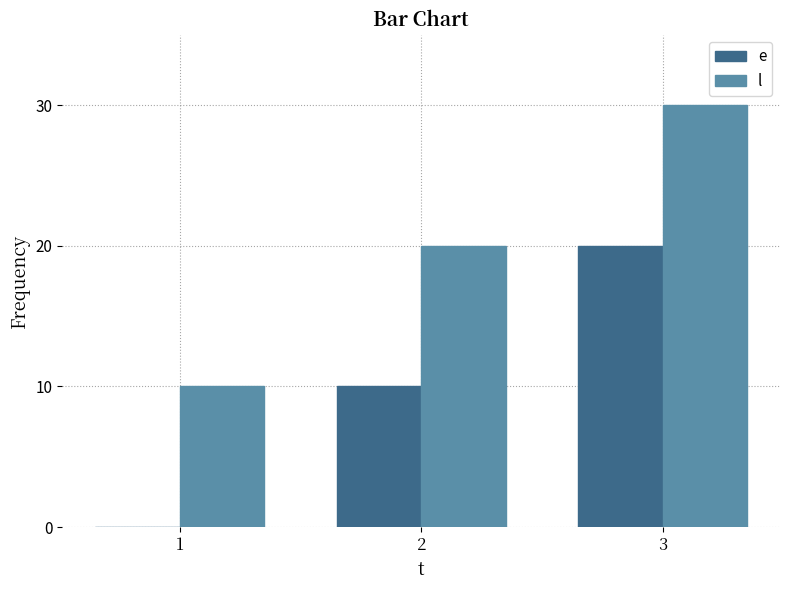

Are the bars grouped side by side (vs. stacked)?

Yes